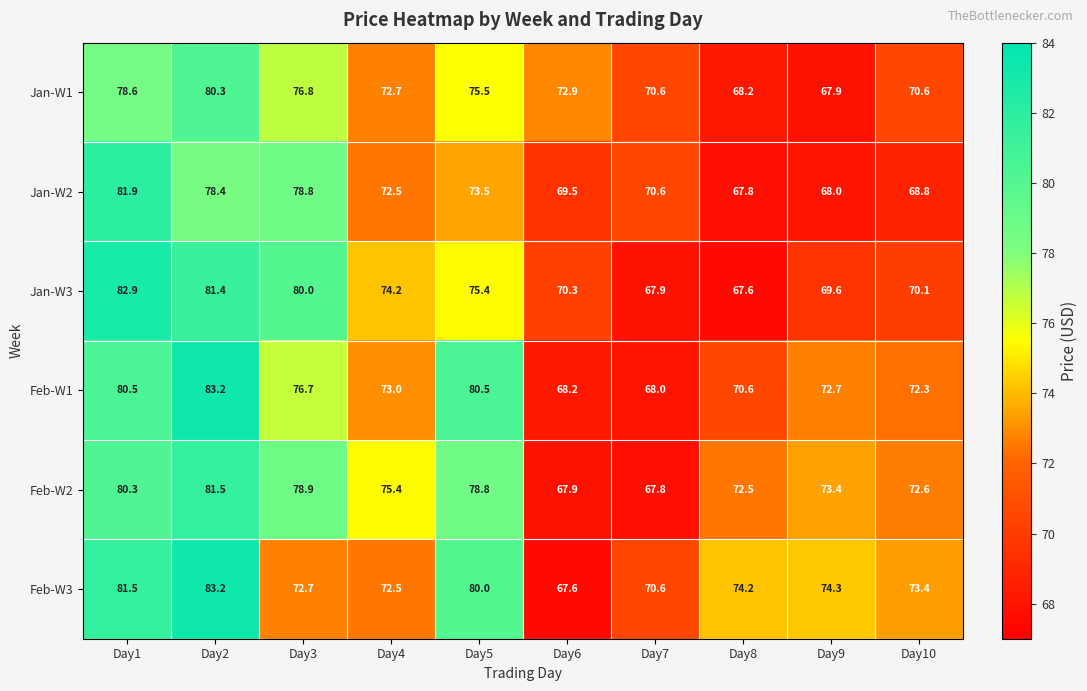

How many distinct data groups are displayed?

6